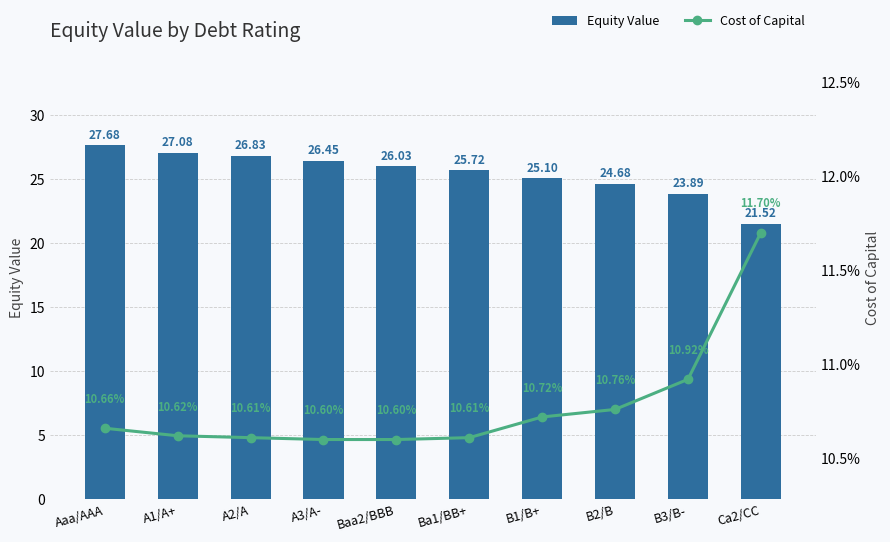

How many values in the Equity Value series exceed 26?

5